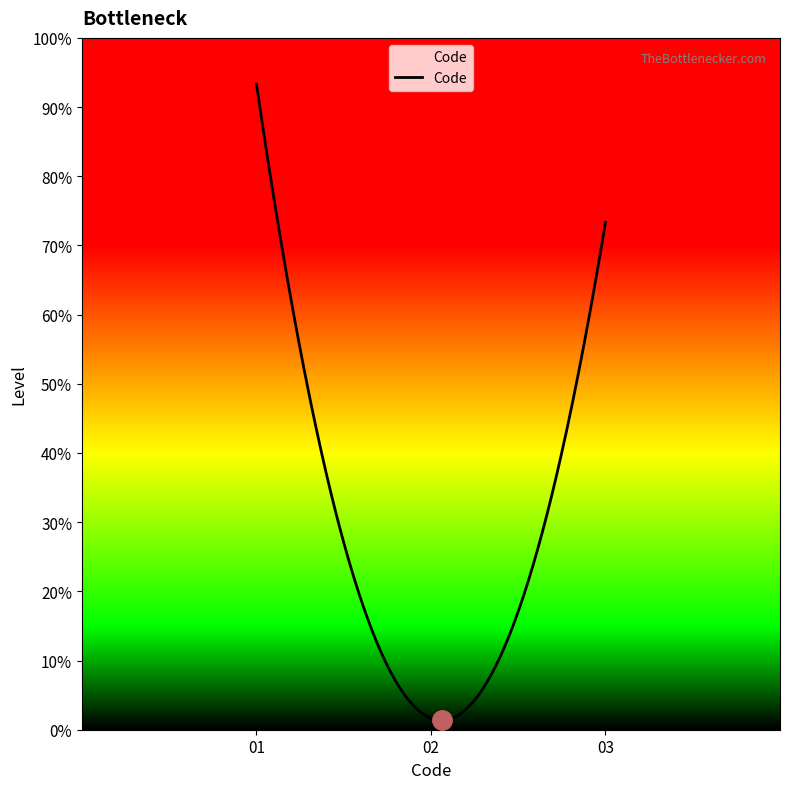

Does the chart have visible grid lines?

No